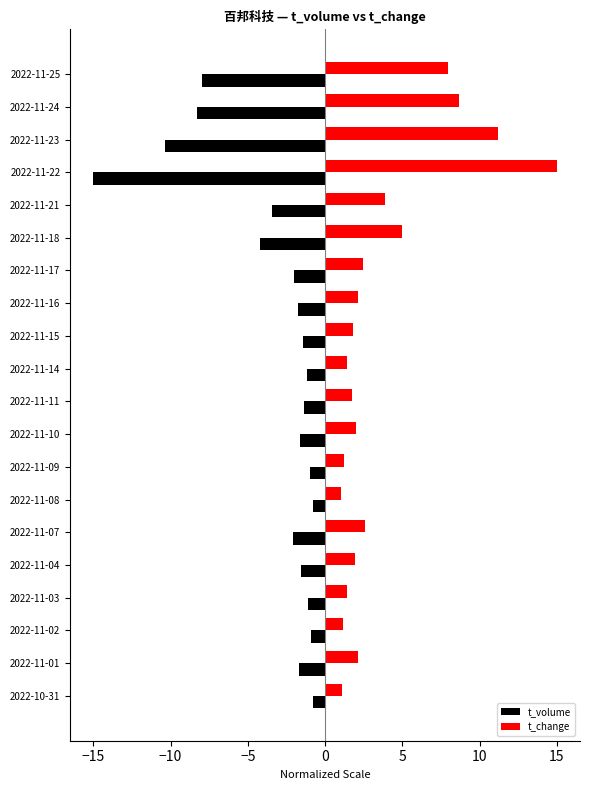

The t_volume series shows -0.4 at 2022-11-16. True or false?

False